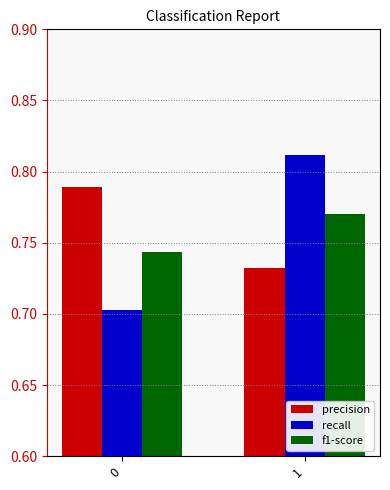

List the labels in order of recall value, largest first.

1, 0